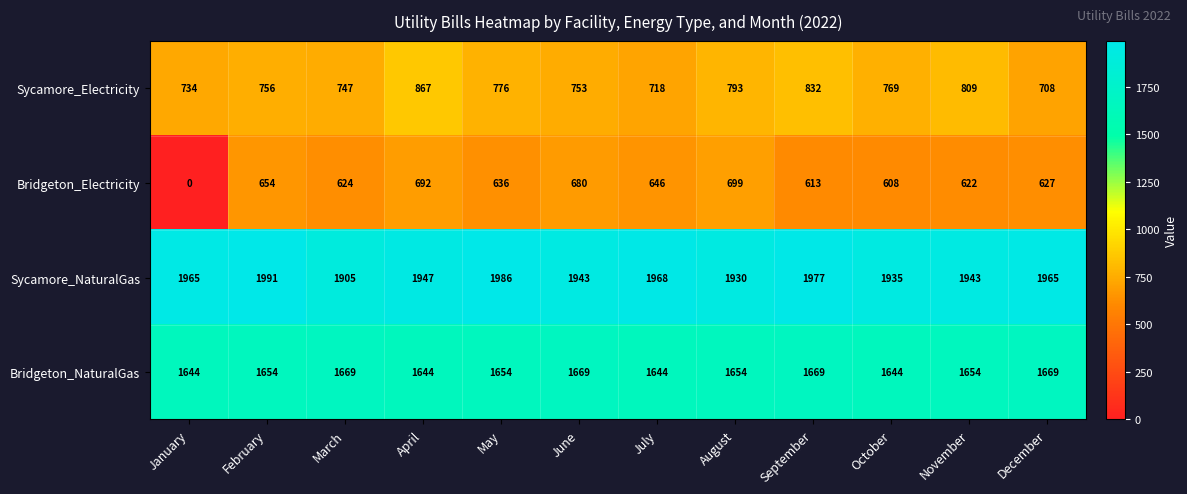

At how many categories does at least one series exceed 1184?

12